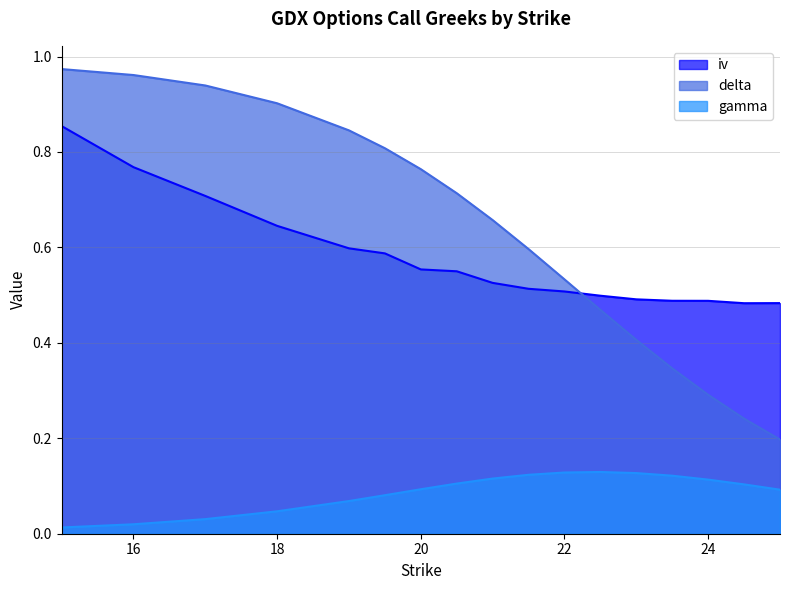

Rank the series by their maximum value, from lowest to highest.

gamma, iv, delta